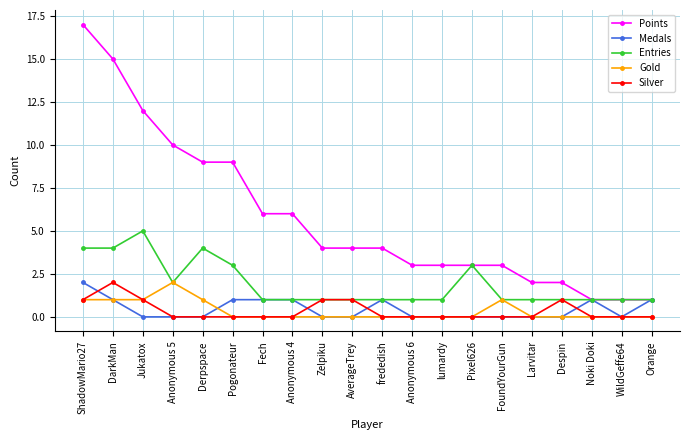

Does the chart have visible grid lines?

Yes